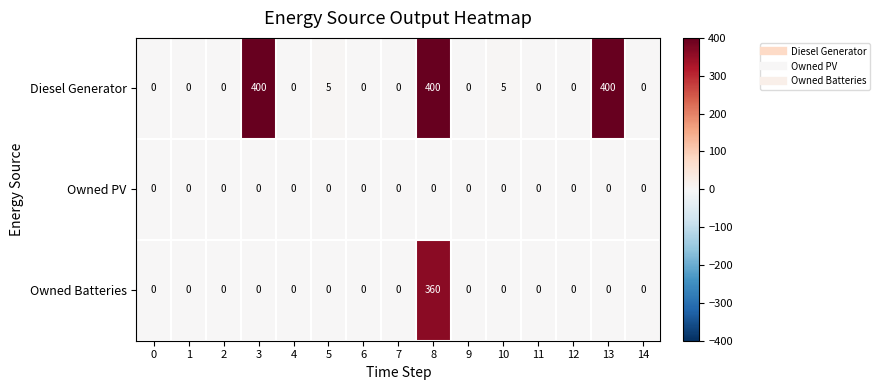

How many distinct data groups are displayed?

3